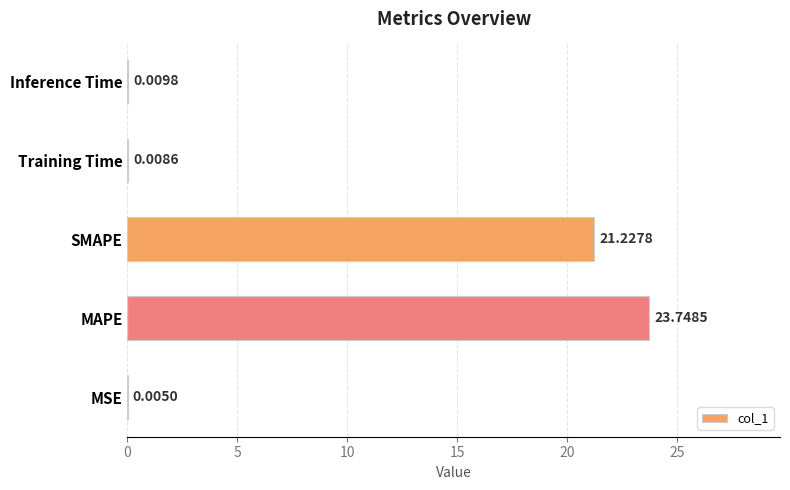

Which has a higher value, MAPE or Inference Time?

MAPE